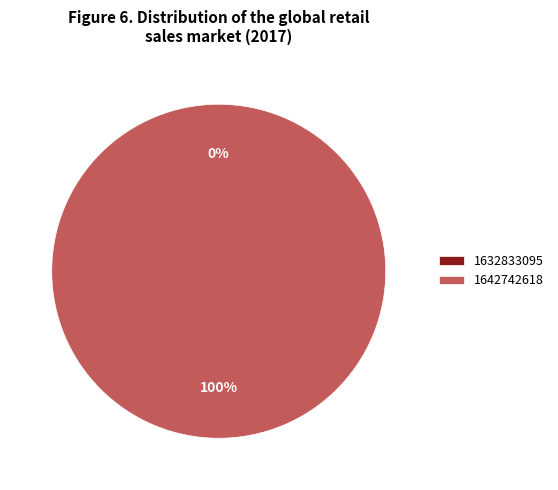

To the nearest percent, what is the difference between the 1642742618 and 1632833095 slice percentages?

100%